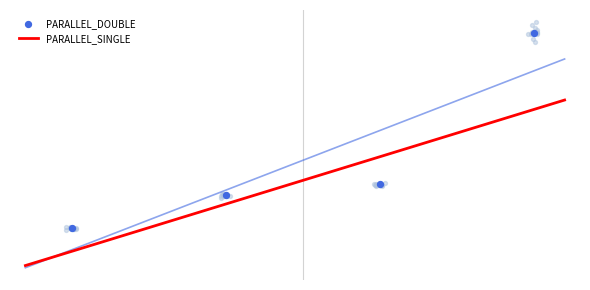

What is the ratio of the value at 10000 to the value at 100000?

0.5